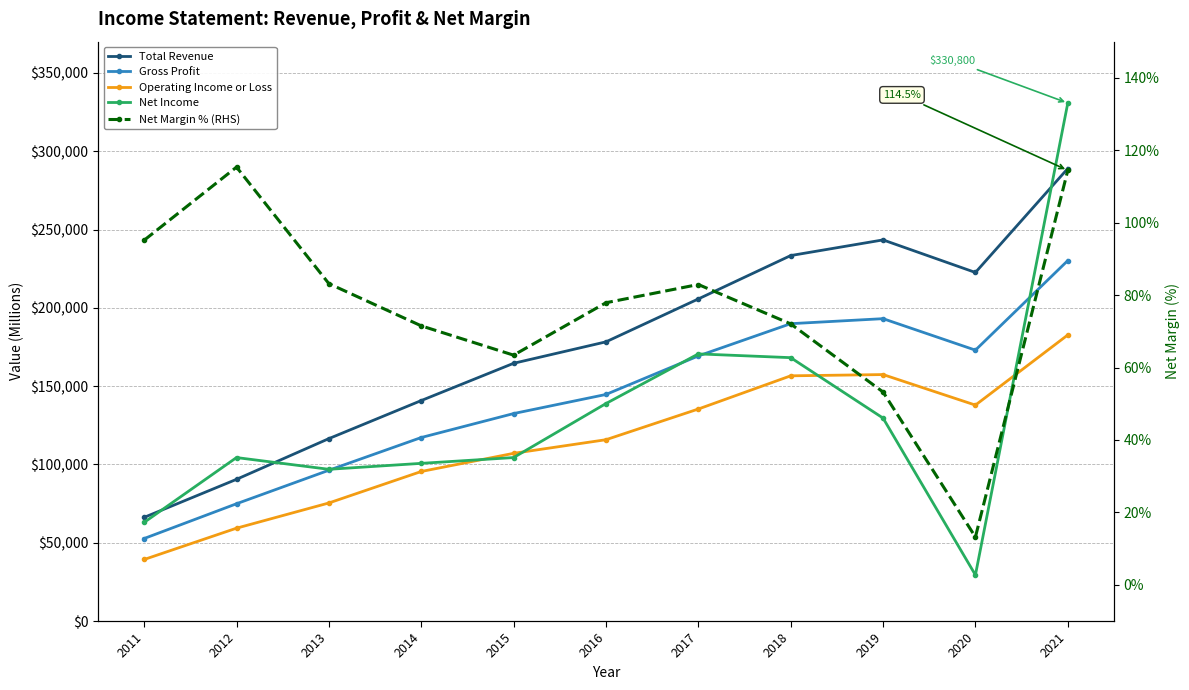

Which category has the lowest value across all series?

2020